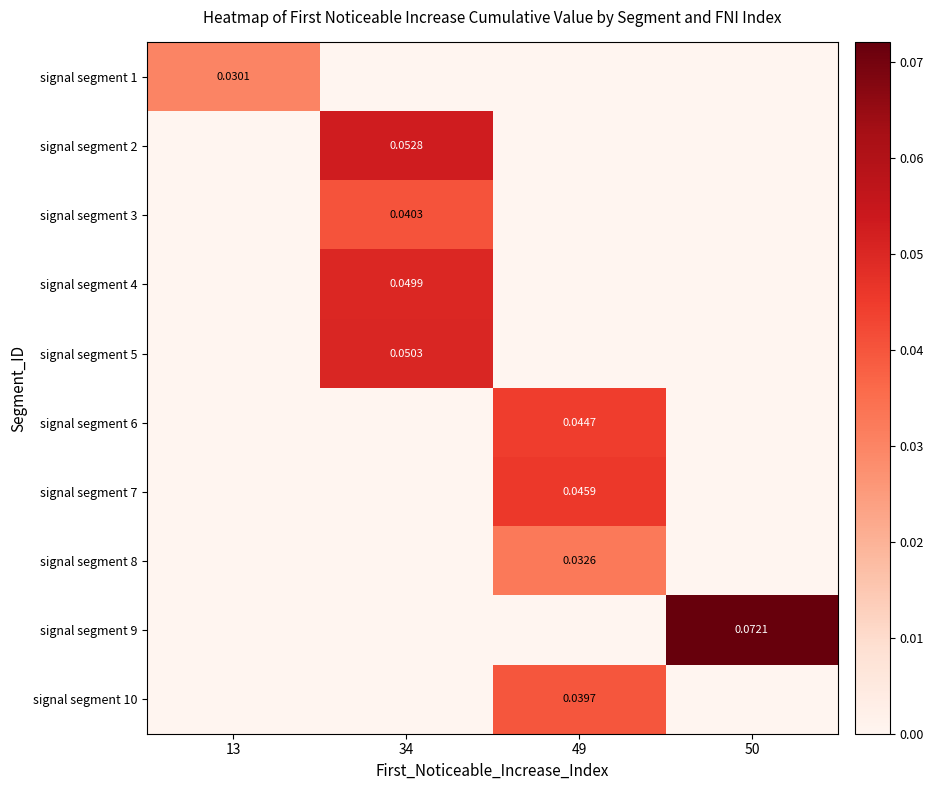

Reading left to right, extract all data points from this chart.

row_0: 0.0	0.0	0.0	0.0
row_1: 0.0	0.1	0.0	0.0
row_2: 0.0	0.0	0.0	0.0
row_3: 0.0	0.0	0.0	0.0
row_4: 0.0	0.1	0.0	0.0
row_5: 0.0	0.0	0.0	0.0
row_6: 0.0	0.0	0.0	0.0
row_7: 0.0	0.0	0.0	0.0
row_8: 0.0	0.0	0.0	0.1
row_9: 0.0	0.0	0.0	0.0